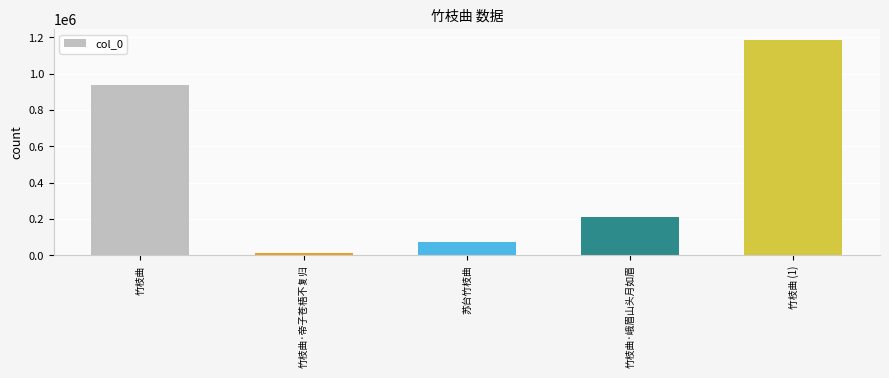

Where does the data first go above 210271?

竹枝曲